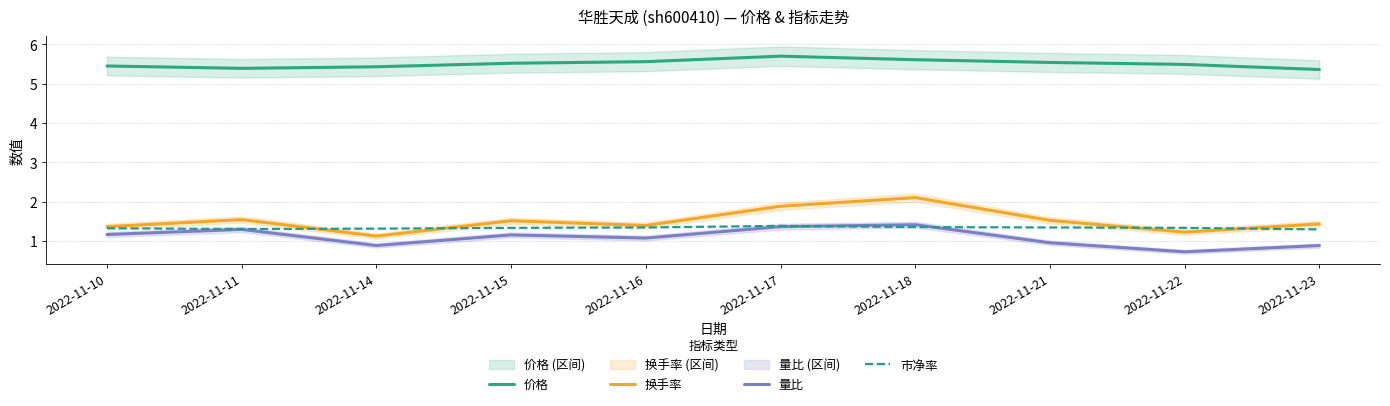

What are all the series names shown in the legend?

价格, 换手率, 量比, 市净率